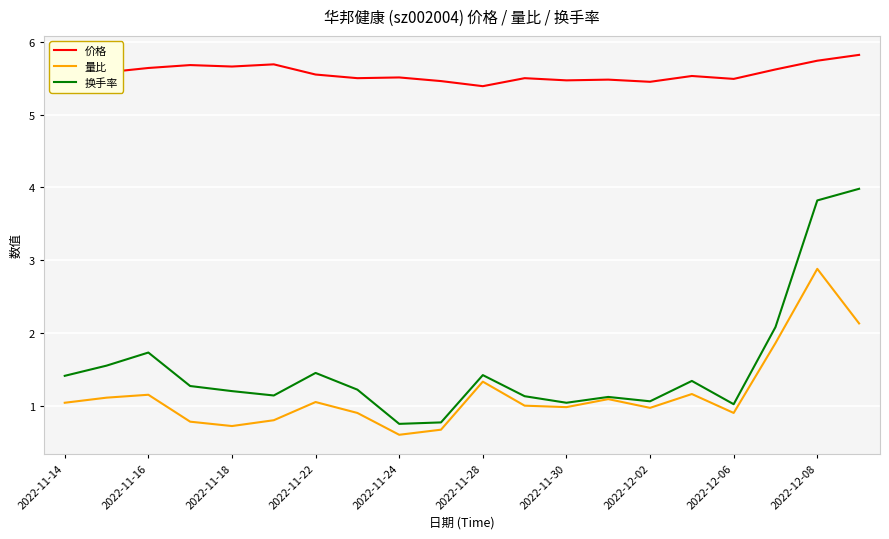

What is the smallest value displayed?

0.6